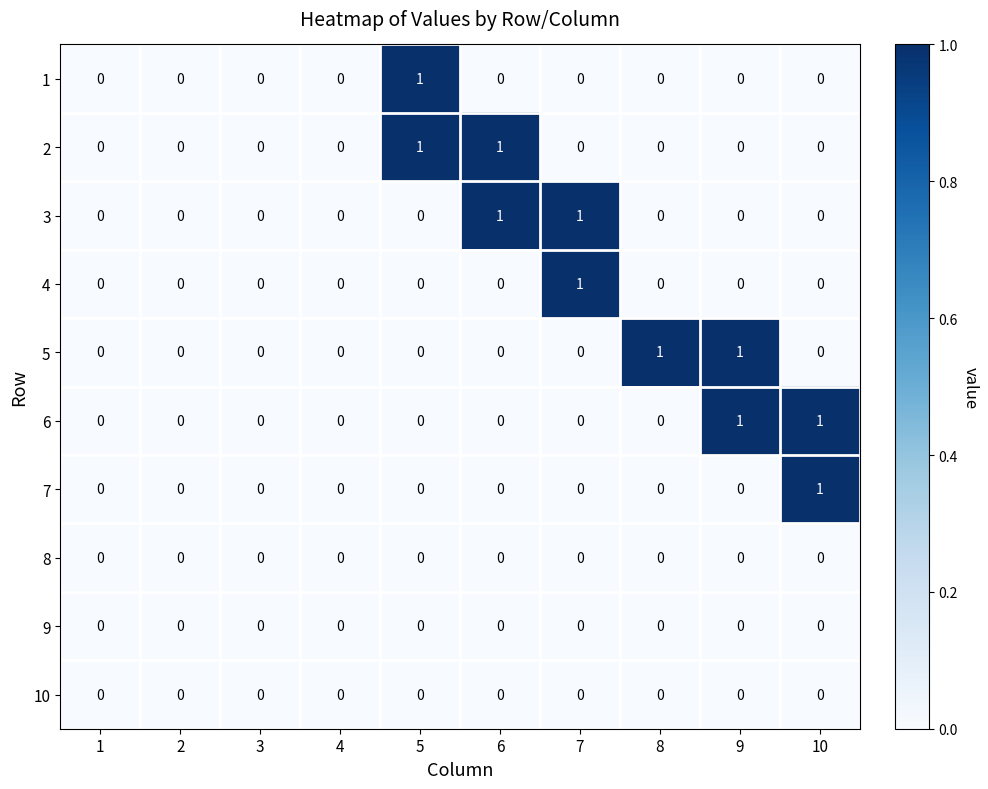

Count the number of categories in the chart.

10